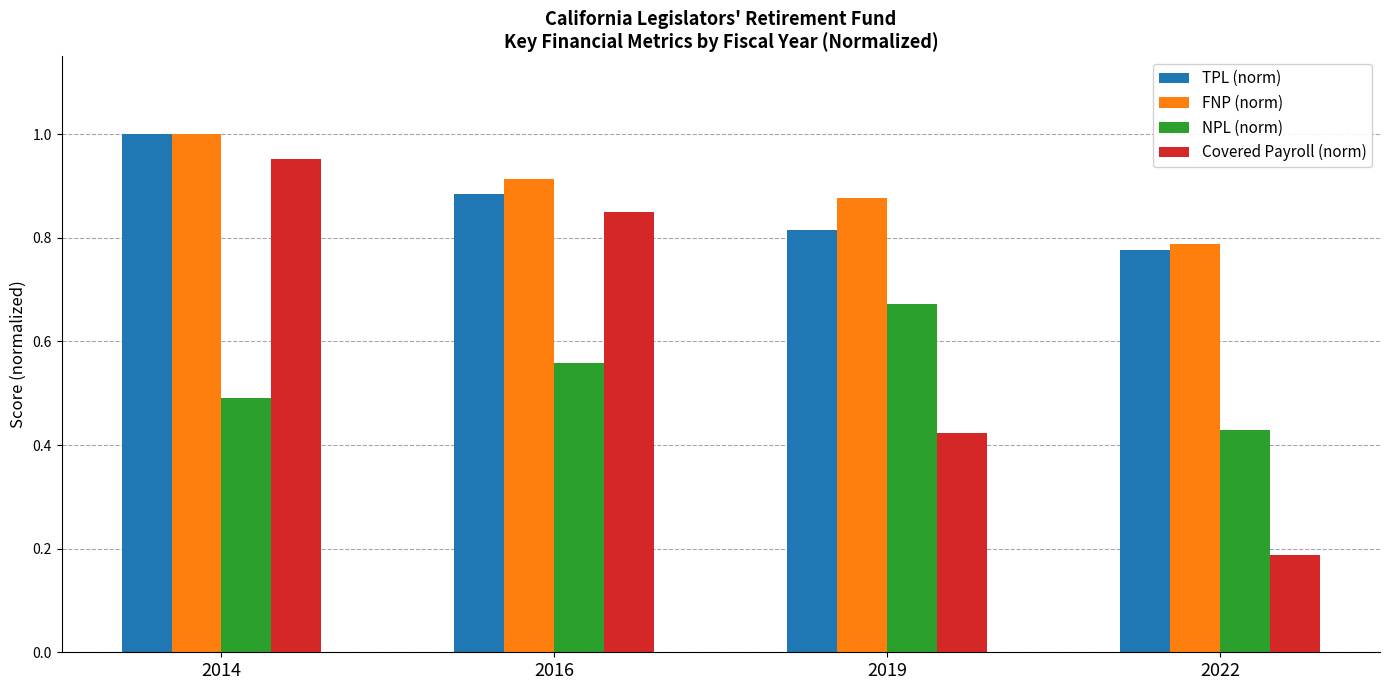

Is the value of Covered Payroll (norm) at 2019 greater than the value of FNP (norm) at 2016?

No